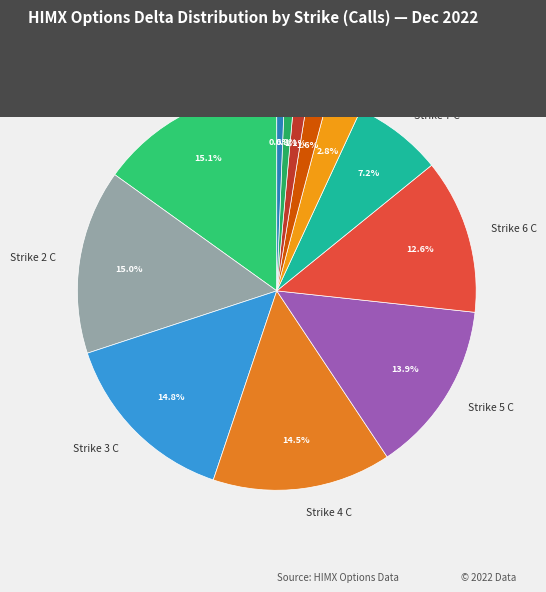

Does any single category account for the majority?

No